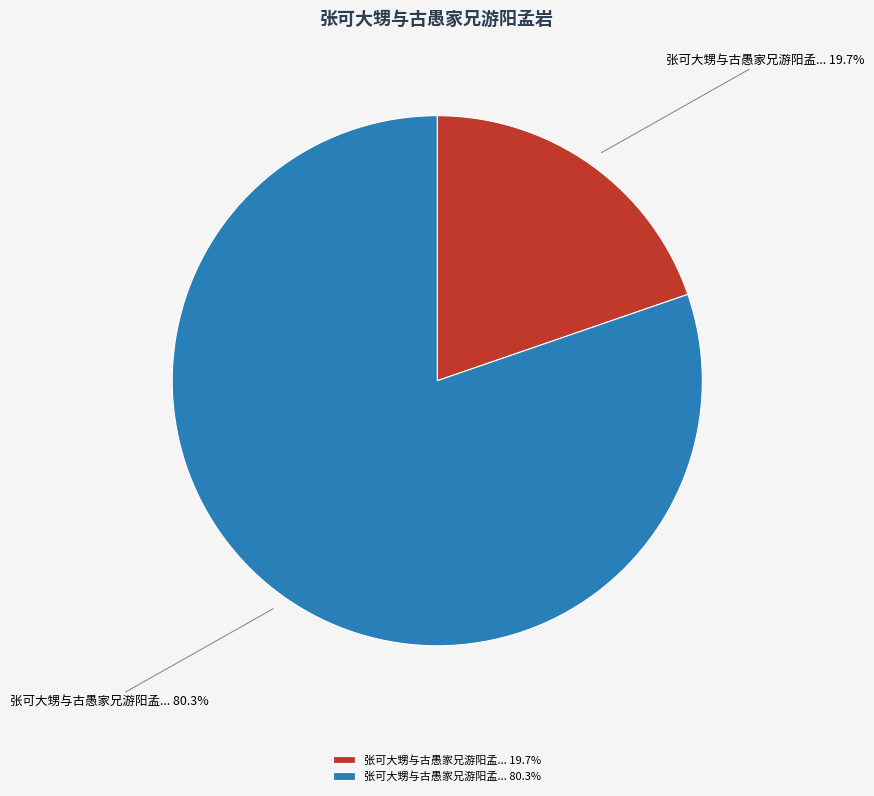

Combined, what portion of the pie is 张可大甥与古愚家兄游阳孟... 80.3% and 张可大甥与古愚家兄游阳孟... 19.7%?

100.0%